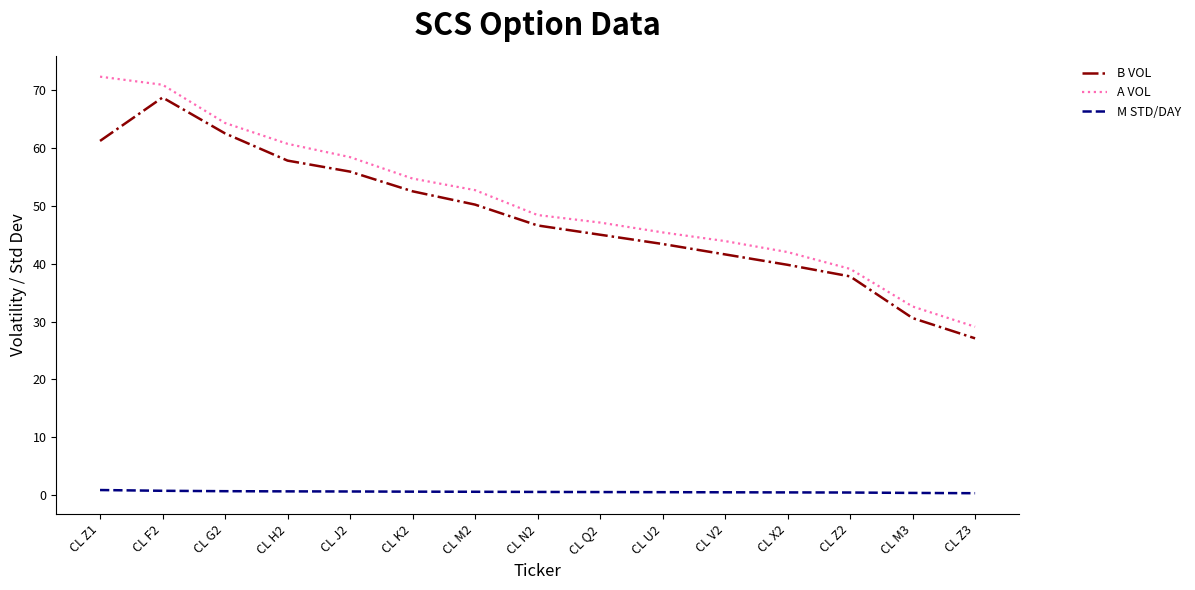

What is the lowest value of the B VOL series?

27.1